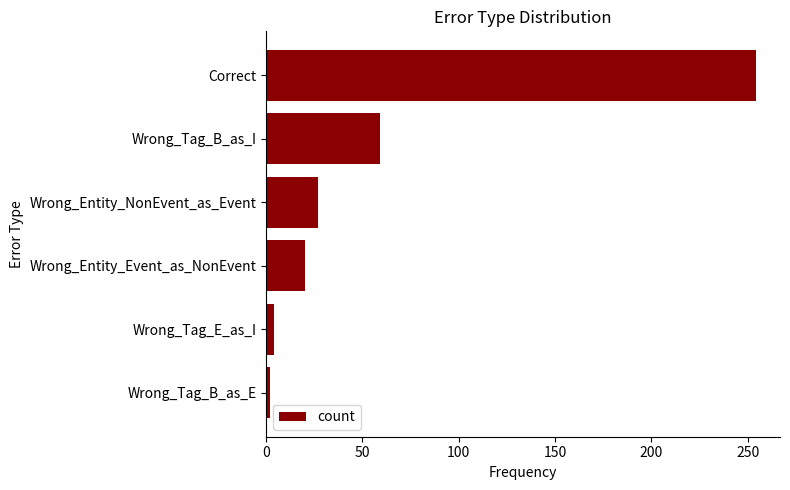

Is it true that the value at Wrong_Entity_Event_as_NonEvent is 20?

True